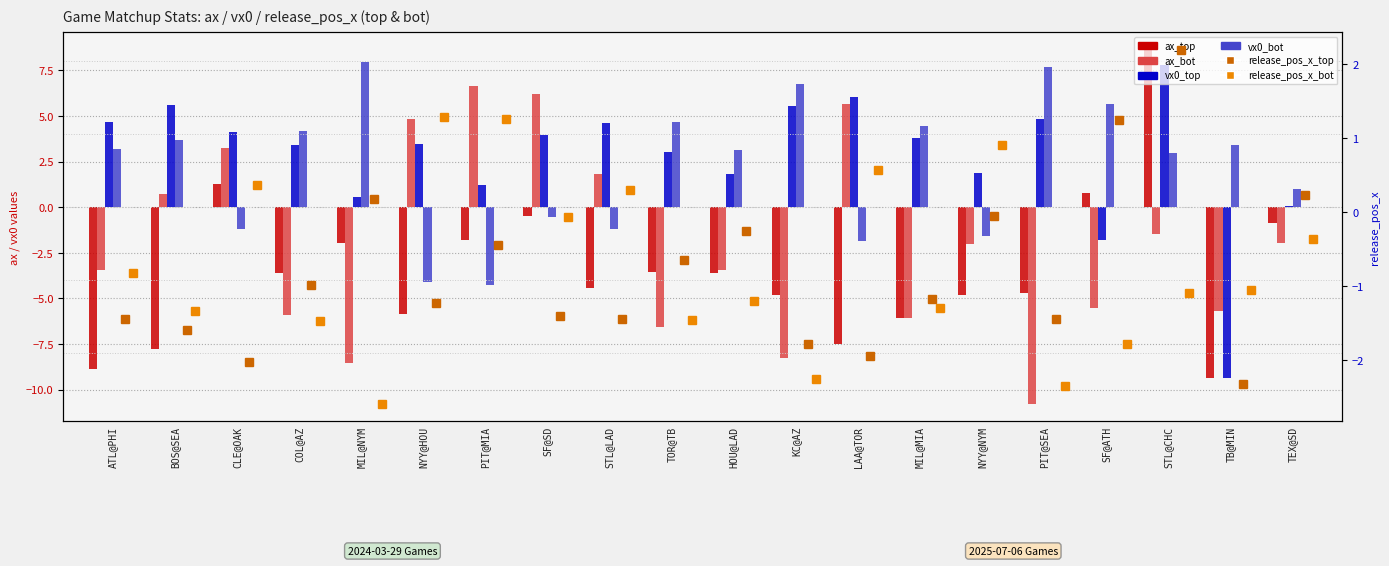

What are all the series names shown in the legend?

ax_top, ax_bot, vx0_top, vx0_bot, release_pos_x_top, release_pos_x_bot